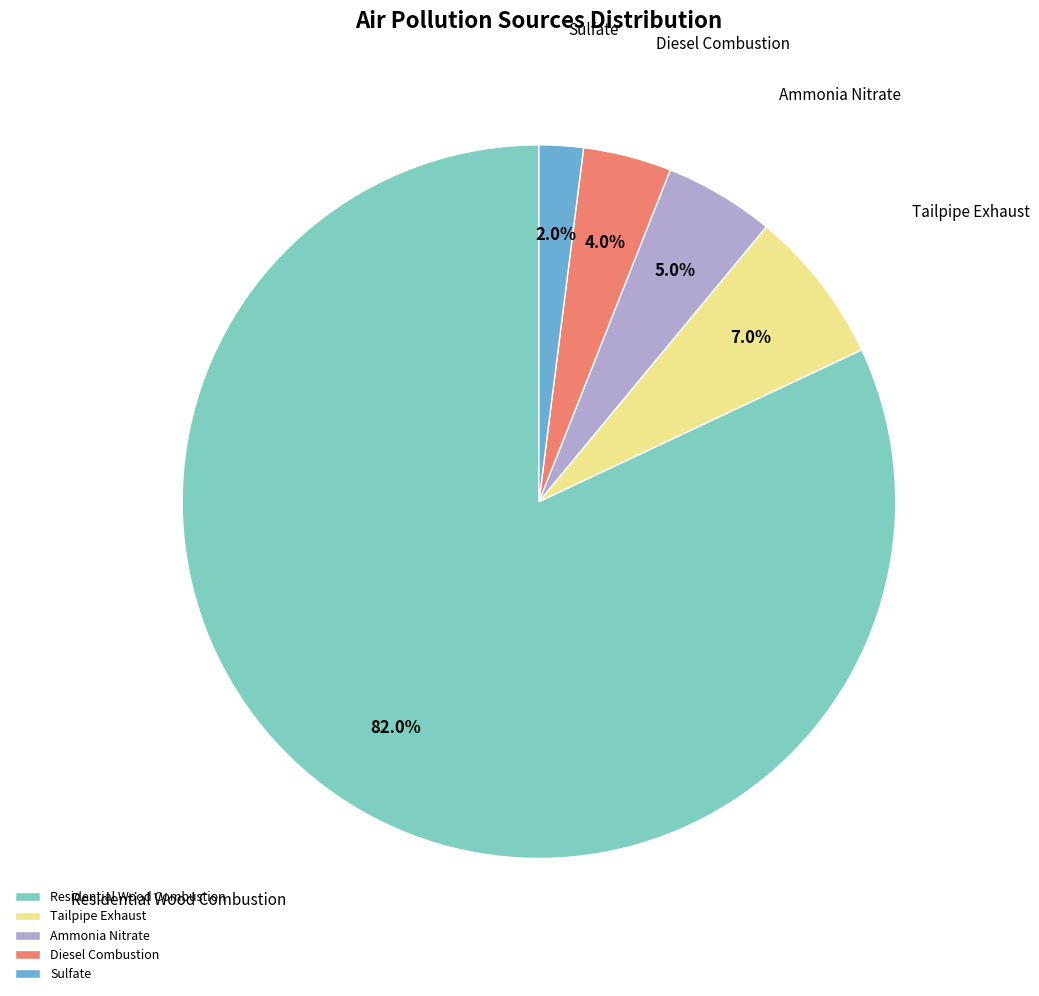

Combined, do Residential Wood Combustion and Ammonia Nitrate account for over 50%?

Yes